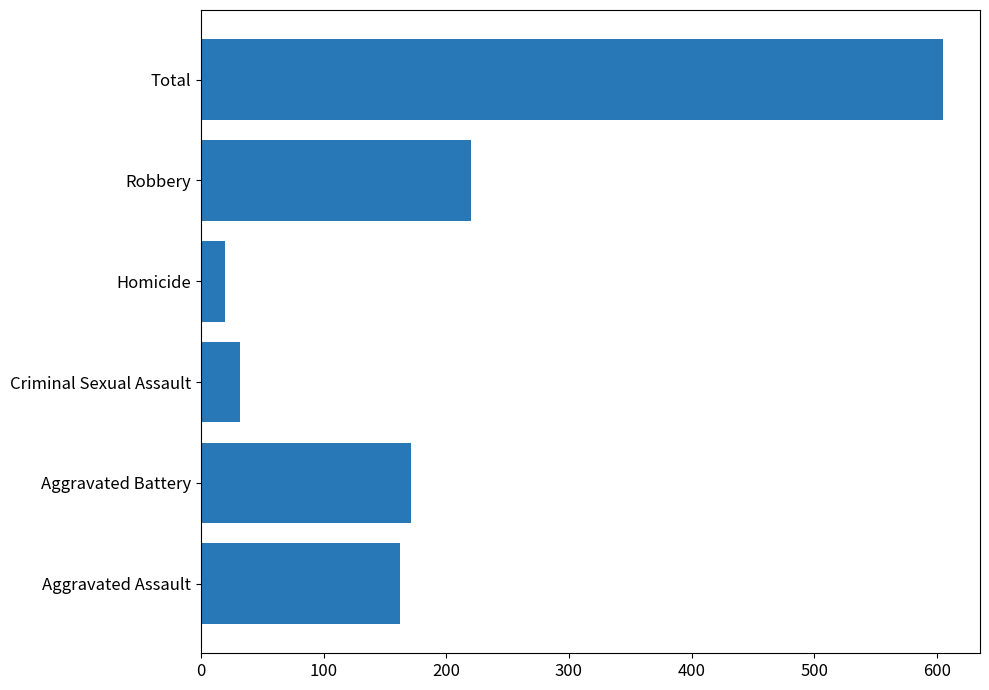

Where is the data nearest to the value 312?

Robbery